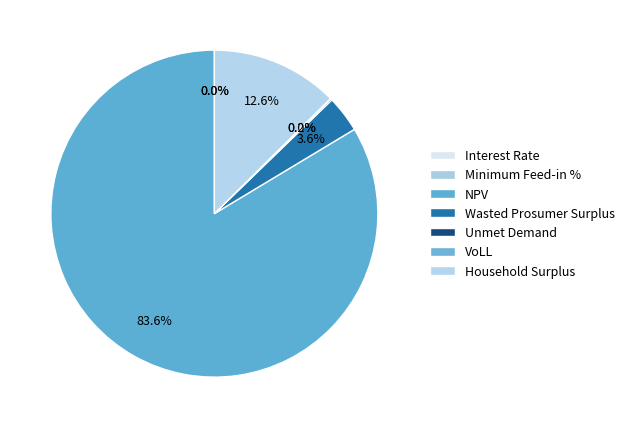

How much of the chart is everything except Household Surplus?

87.4%